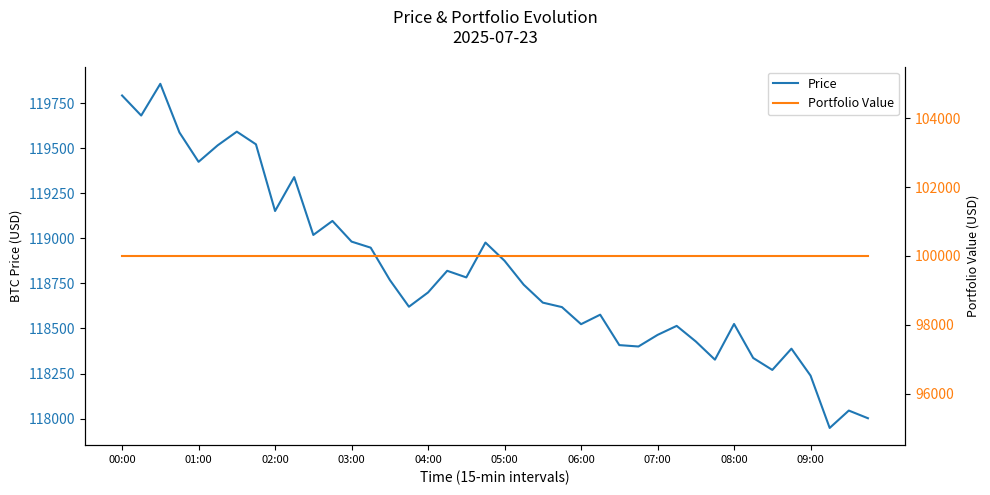

What is the maximum value for Price?

119857.5